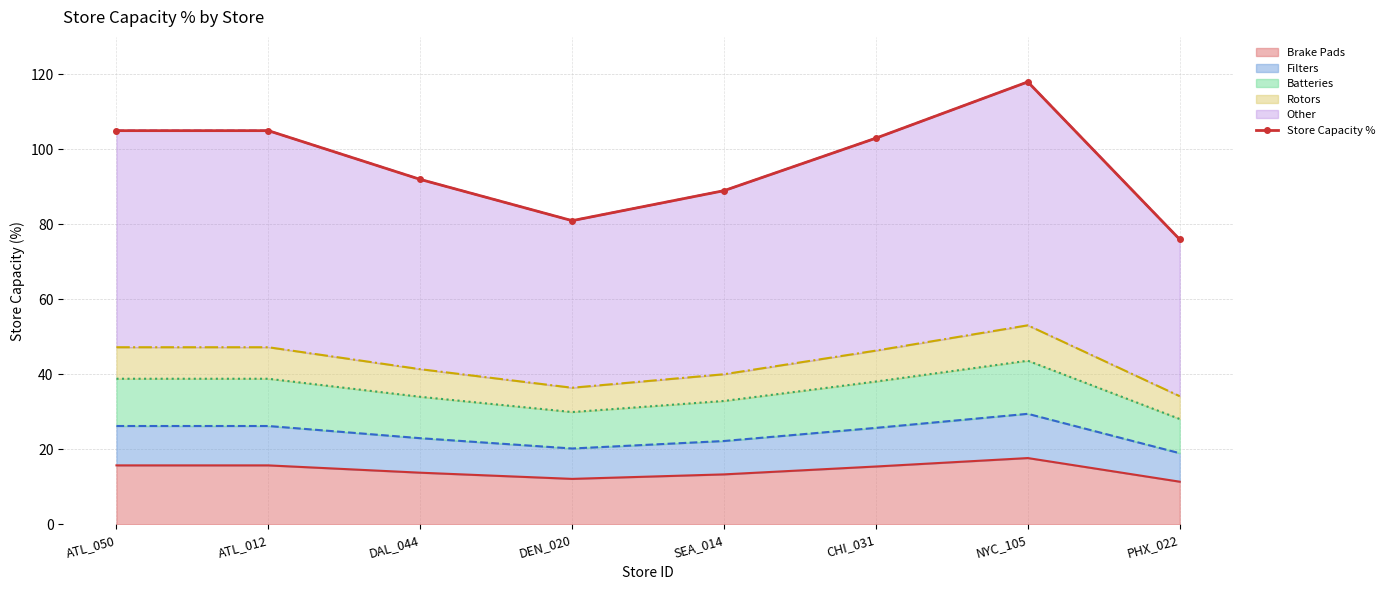

How many lines are shown in the chart?

1